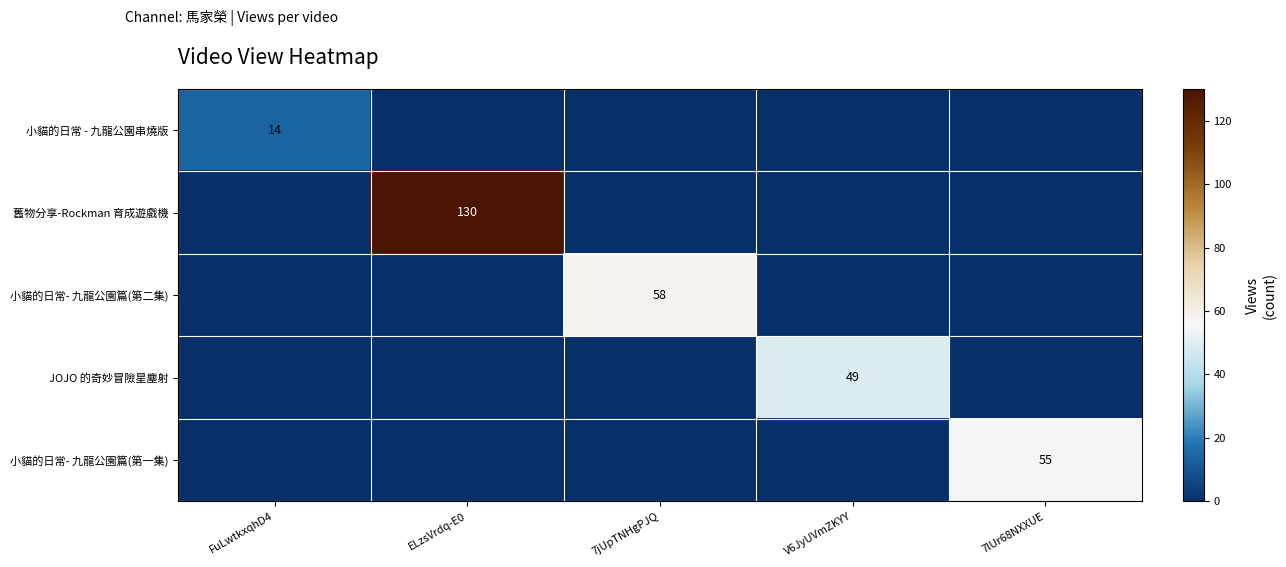

List the labels in order of 舊物分享-Rockman 育成遊戲機 value, largest first.

ELzsVrdq-E0, FuLwtkxqhD4, 7jUpTNHgPJQ, V6JyUVmZKYY, 7lUr68NXXUE